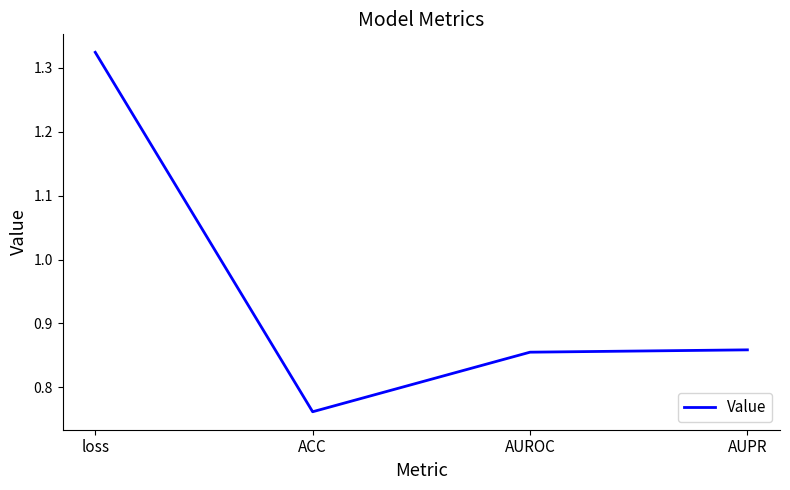

How many values are between 0 and 1?

3